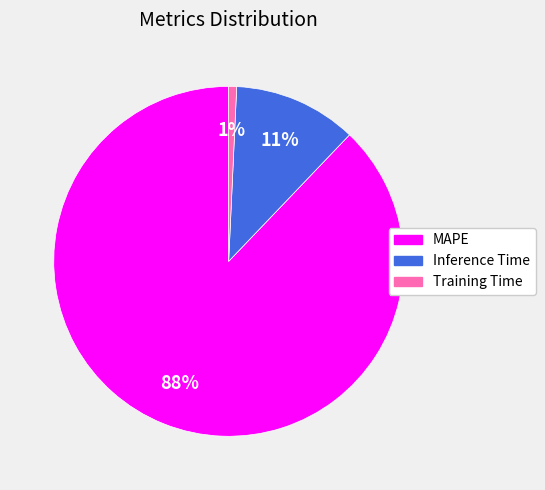

Between Training Time and Inference Time, which is larger?

Inference Time